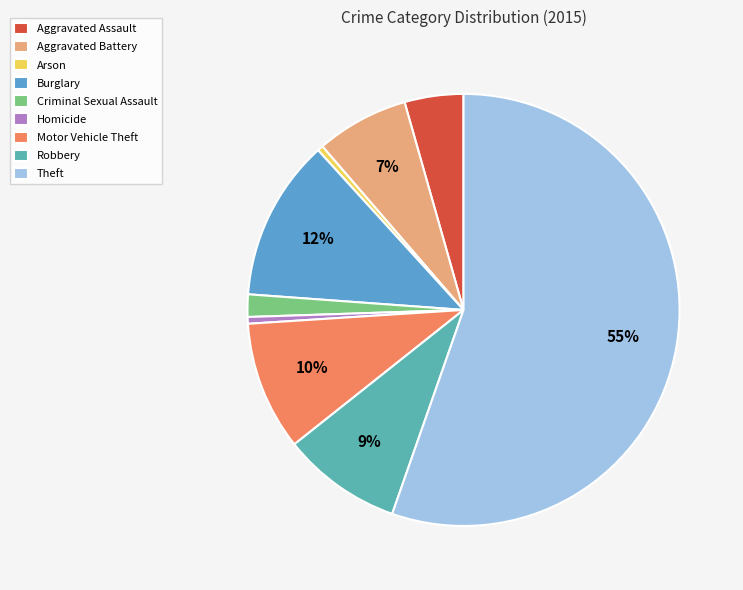

Which slice is the largest?

Theft